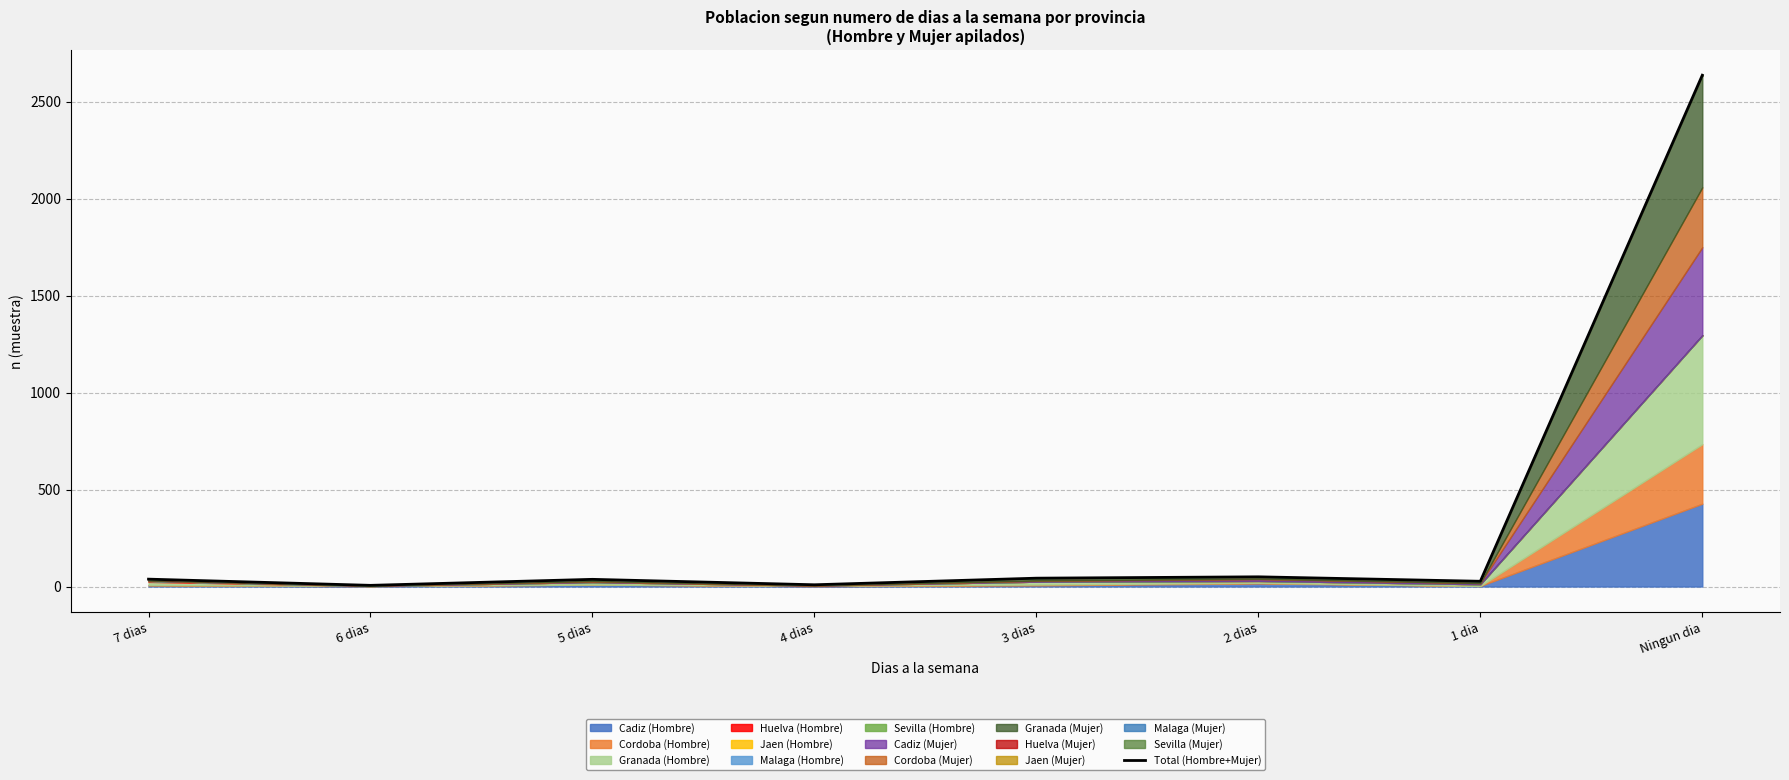

List the labels in order of value, largest first.

Ningun dia, 2 dias, 3 dias, 7 dias, 5 dias, 1 dia, 4 dias, 6 dias